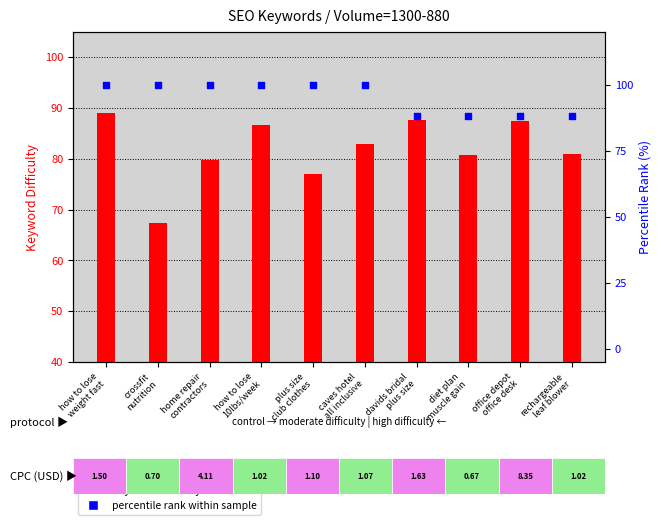

Which series reaches the maximum Y coordinate?

percentile rank within sample